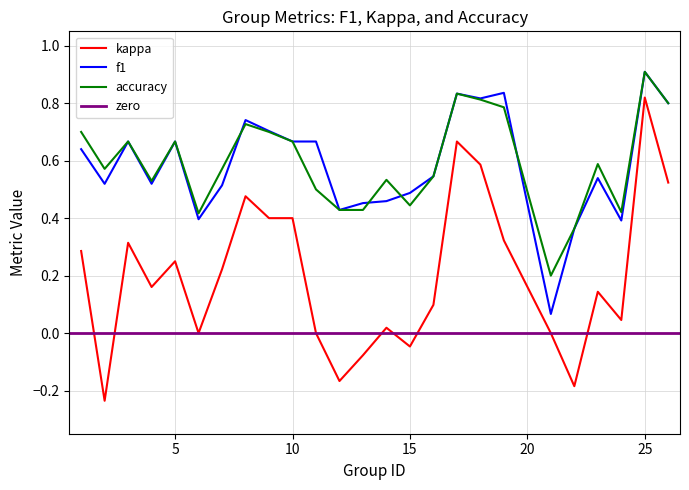

True or false: kappa and accuracy intersect in this chart.

False